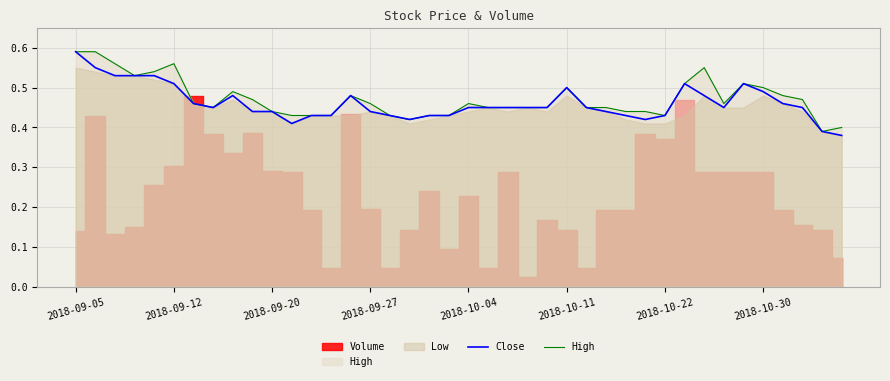

Is it true that Close equals 0.9 at 2018-09-05?

False